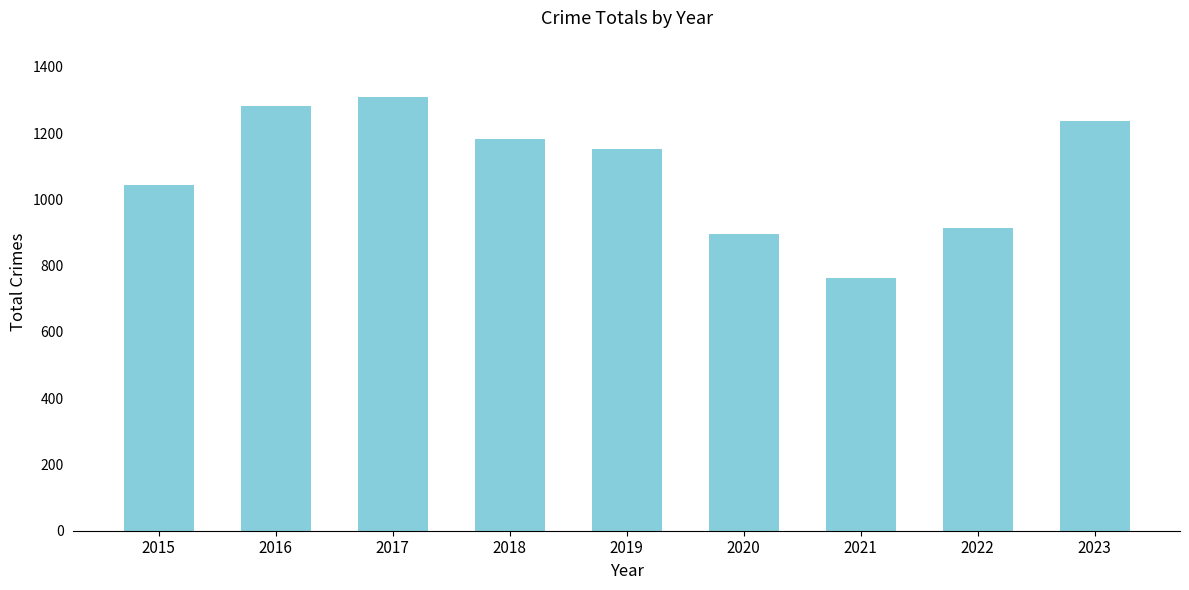

Are the bars horizontal?

No